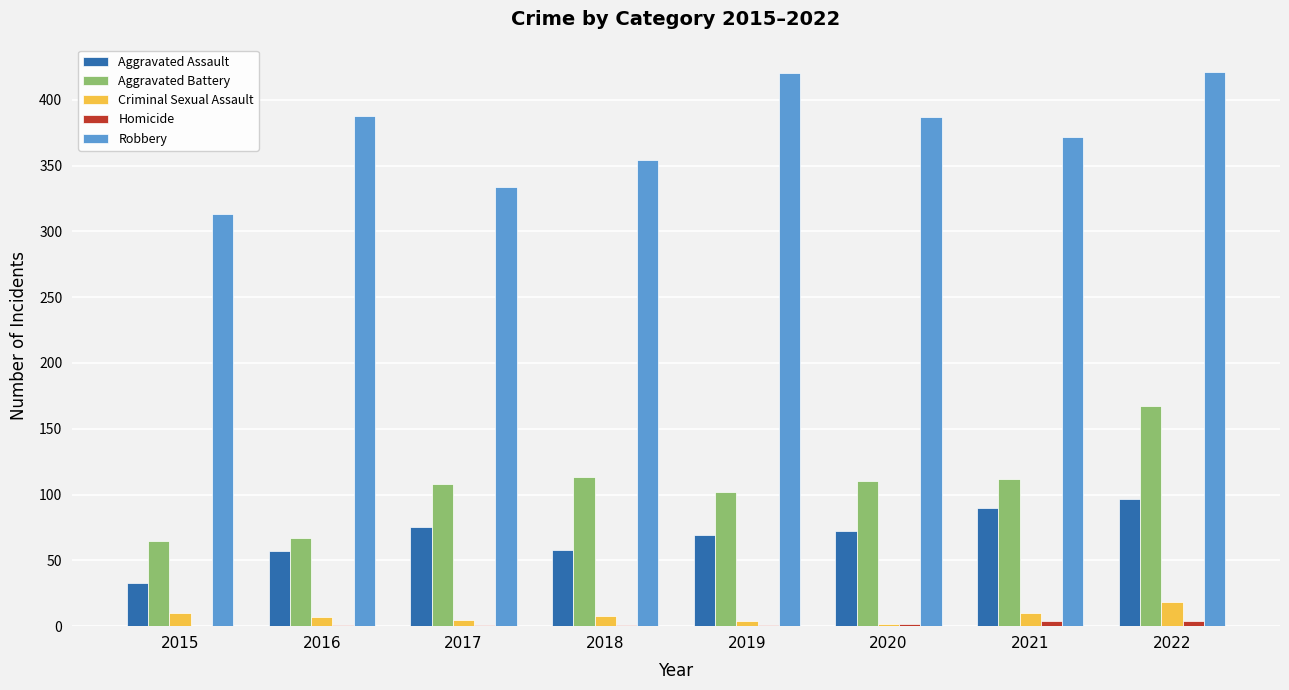

What is the spread (max minus min) of values at 2017?

333